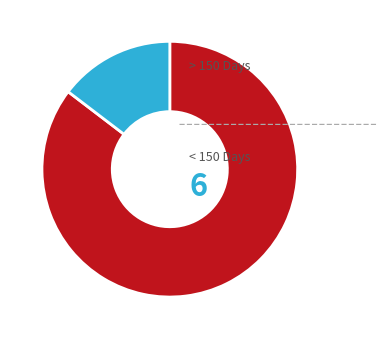

Count the number of slices in the pie.

2